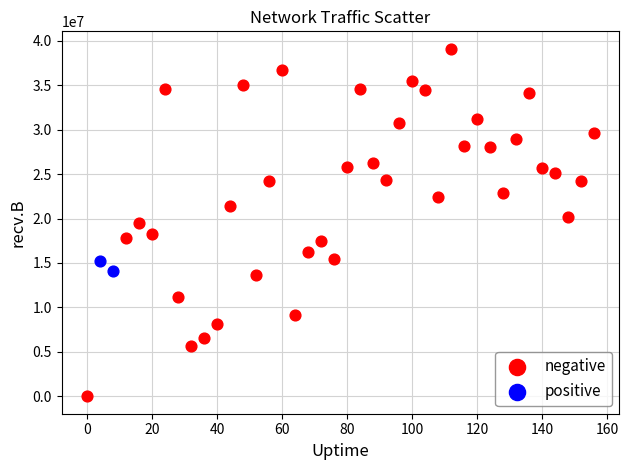

What are all the series names shown in the legend?

negative, positive